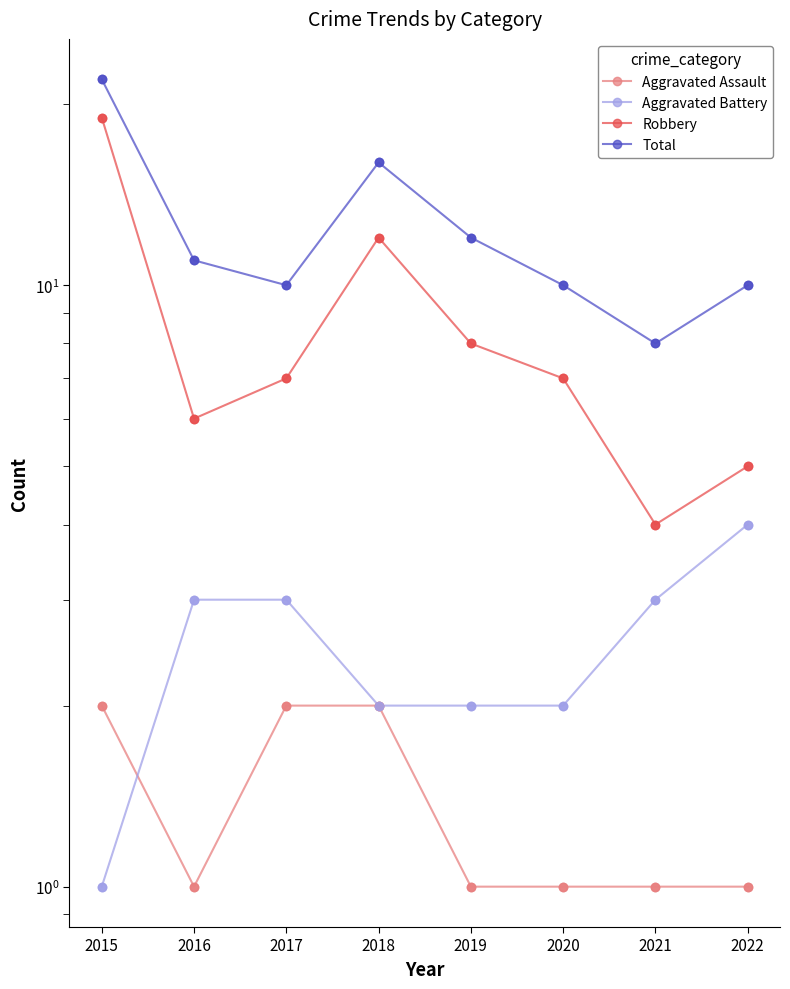

What are all the series names shown in the legend?

Aggravated Assault, Aggravated Battery, Robbery, Total